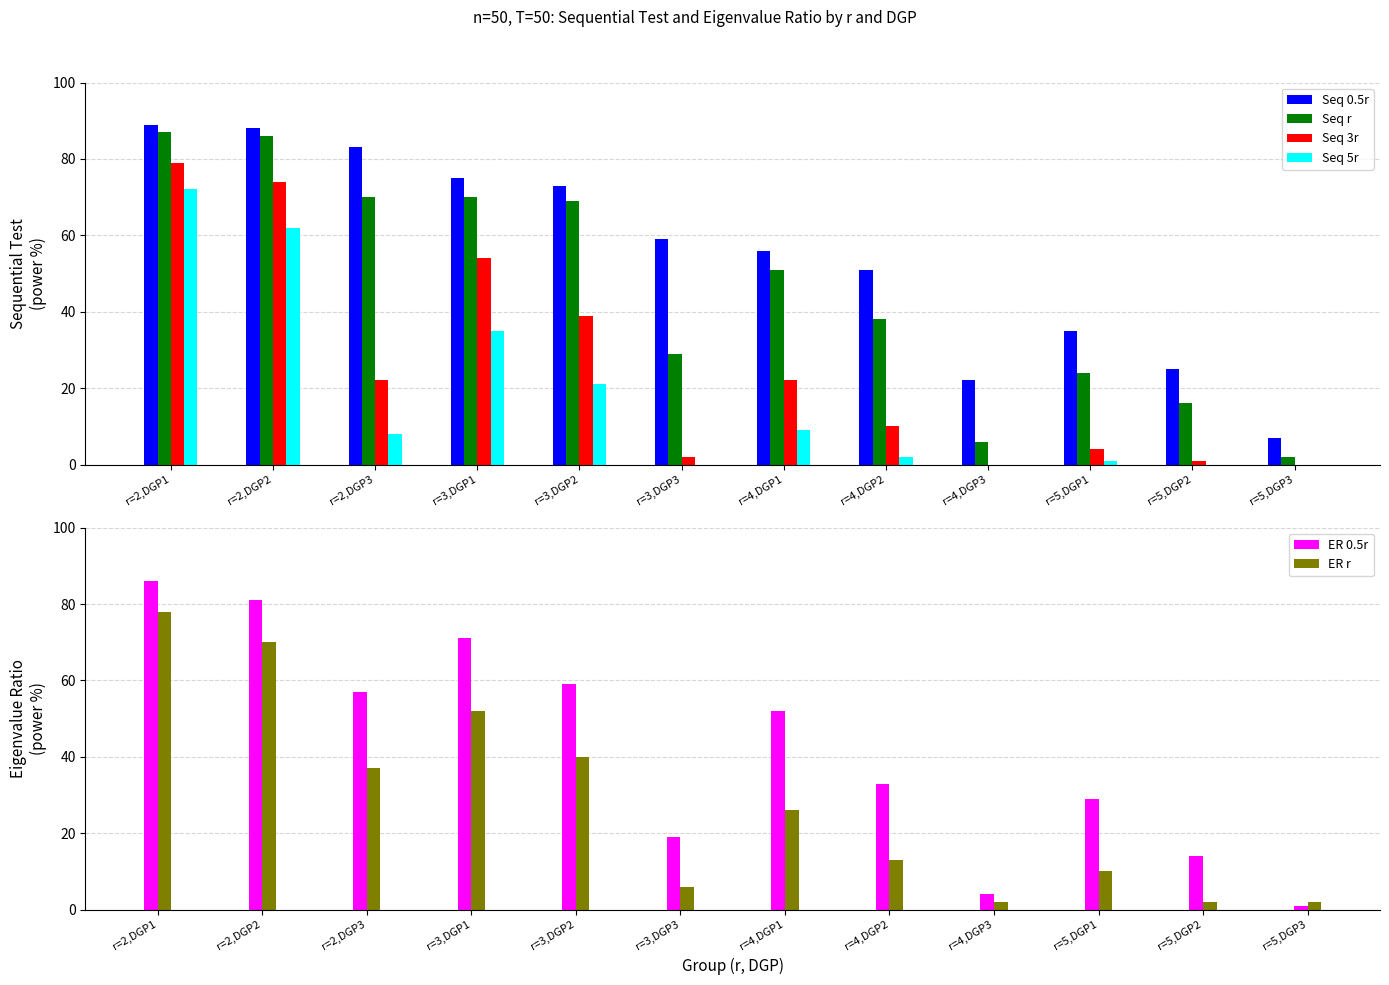

List the series in order of their peak value, lowest first.

Seq 5r, ER r, Seq 3r, ER 0.5r, Seq r, Seq 0.5r